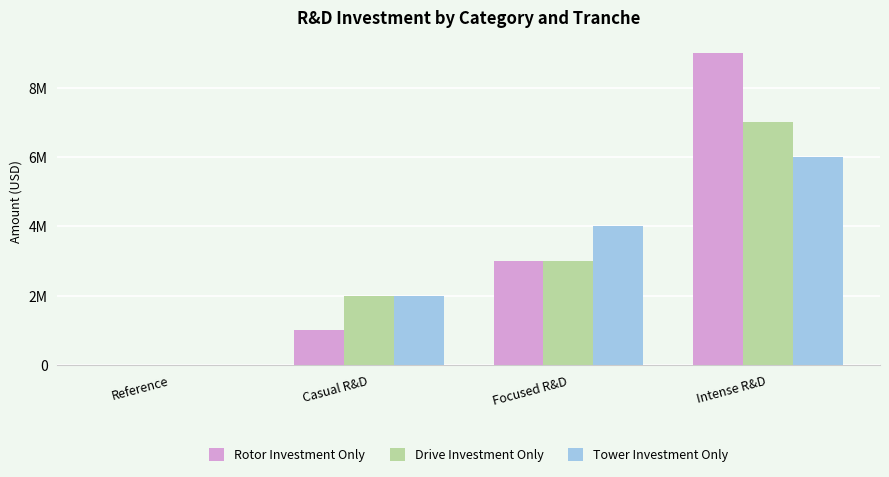

What position from the right is Casual R&D?

3